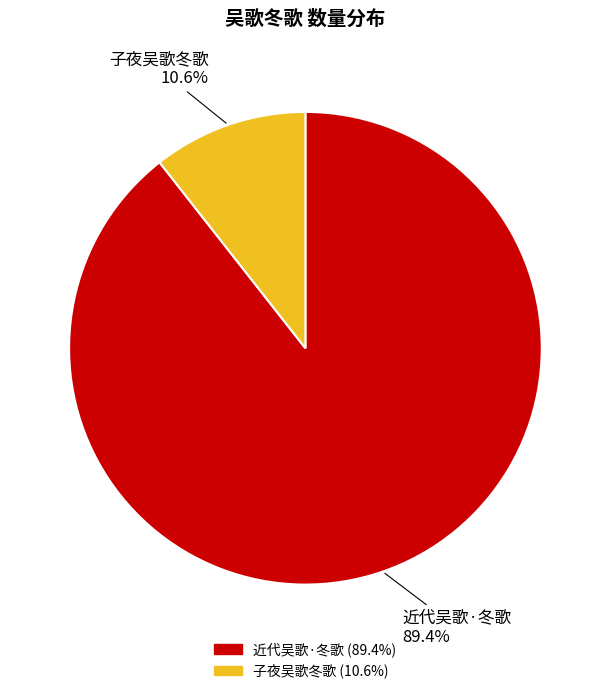

To the nearest percent, what is the difference between the largest and smallest slice percentages?

79%